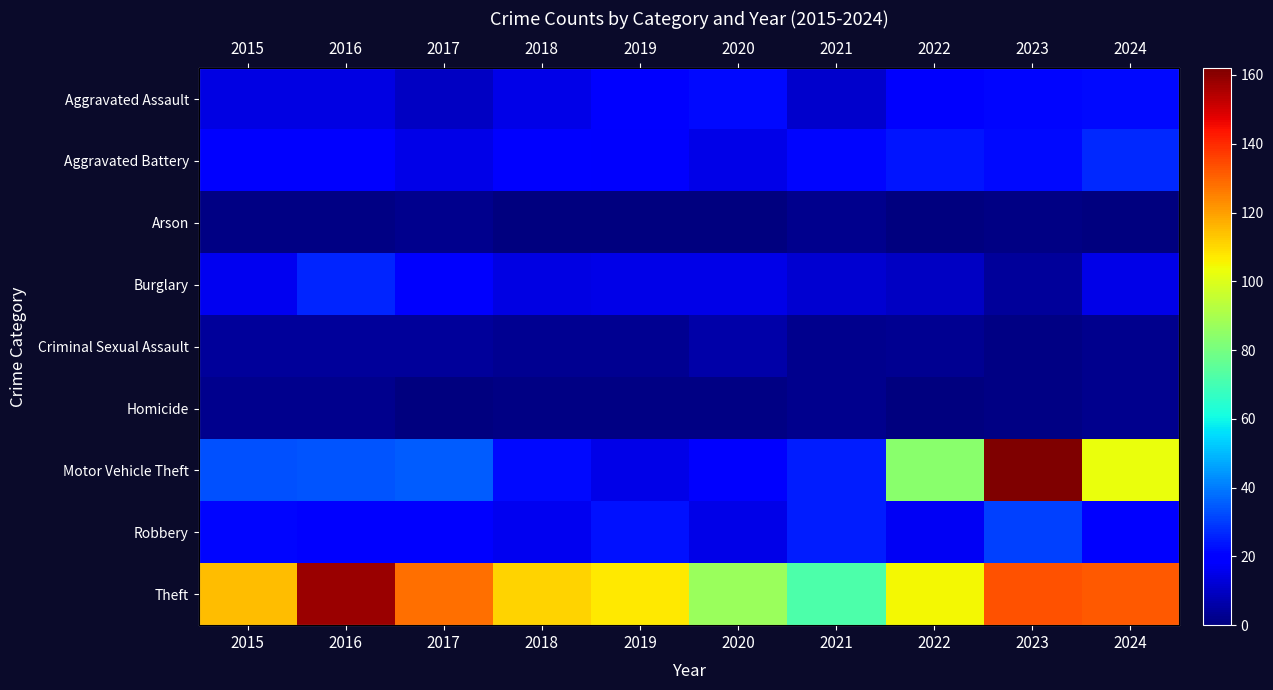

What is the difference between the second highest and minimum values in the Aggravated Battery series?

9